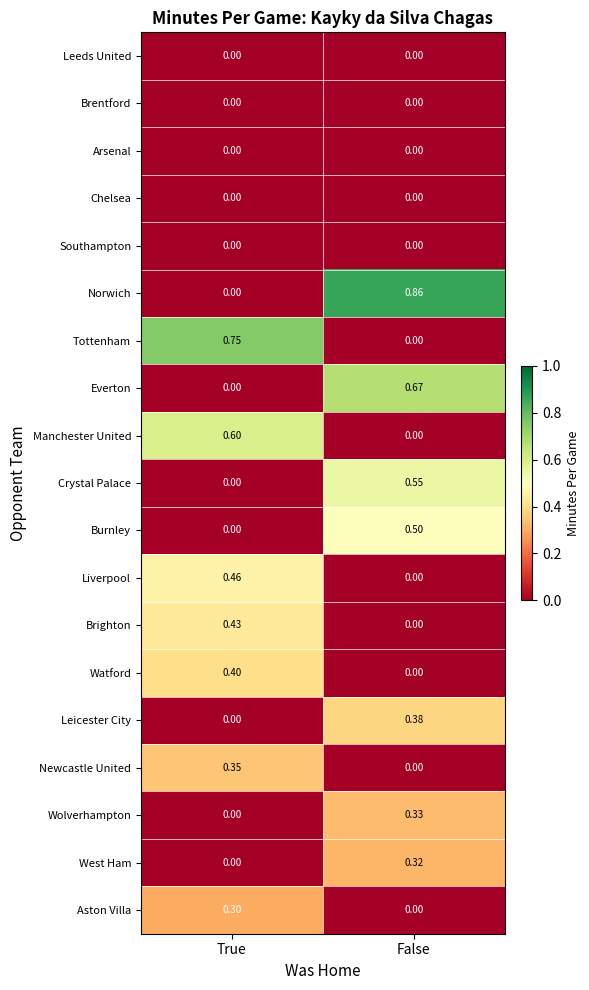

Which series has the largest range (max minus min)?

Norwich